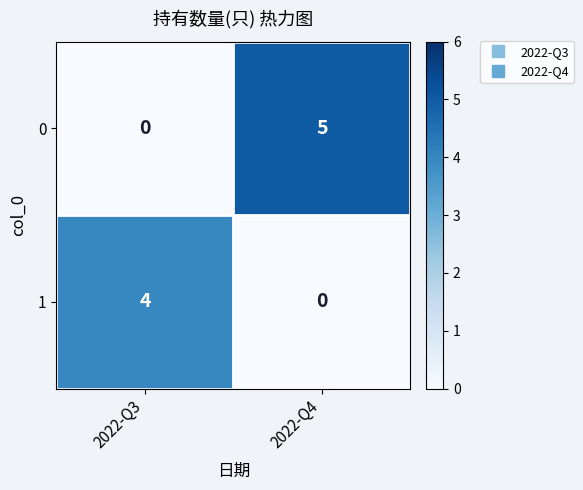

At which category is the sum across all series the highest?

2022-Q4